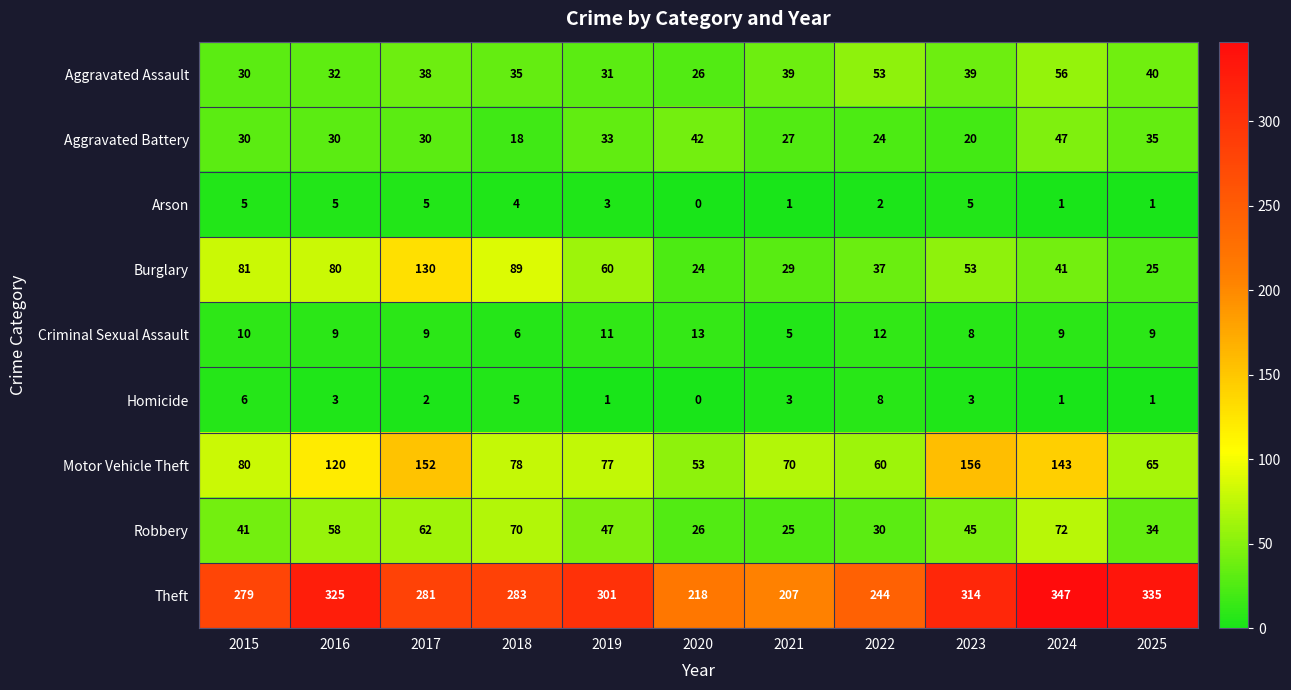

What is the spread (max minus min) of values at 2023?

311